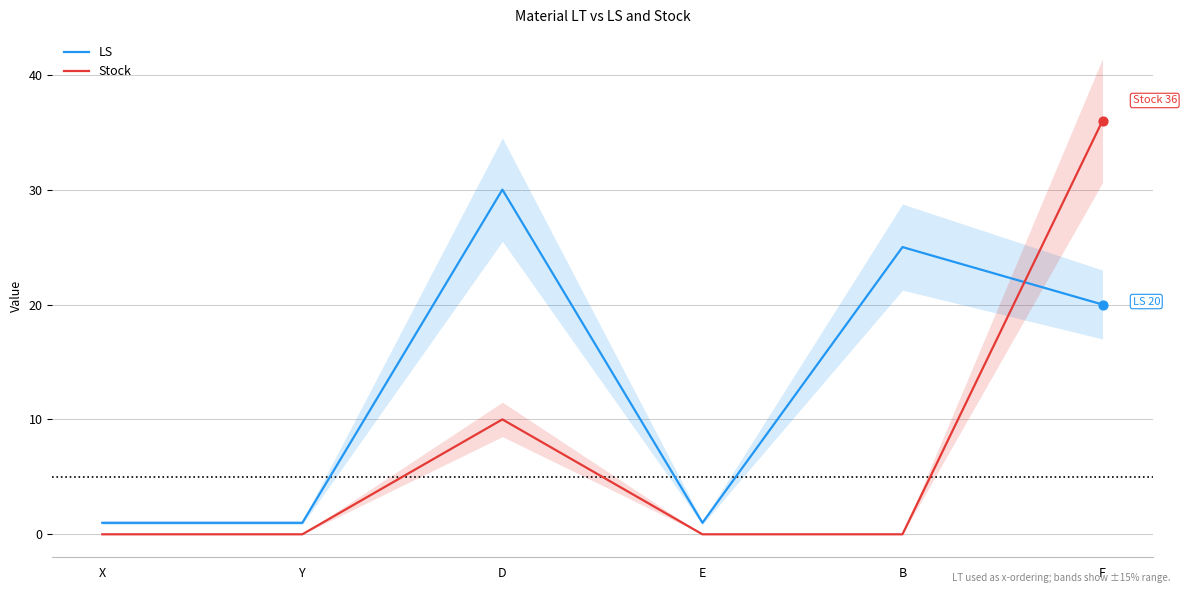

At which category is the sum across all series the highest?

F